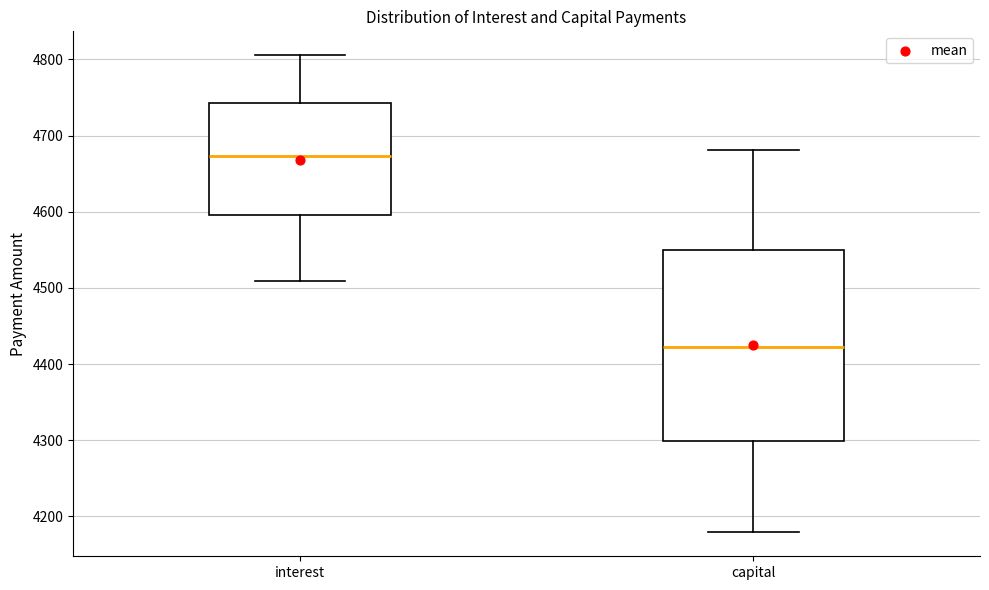

Where is the lower edge of the box for capital on the y-axis? The values are not printed on the chart, so give them approximately, as read against the axis.

4300